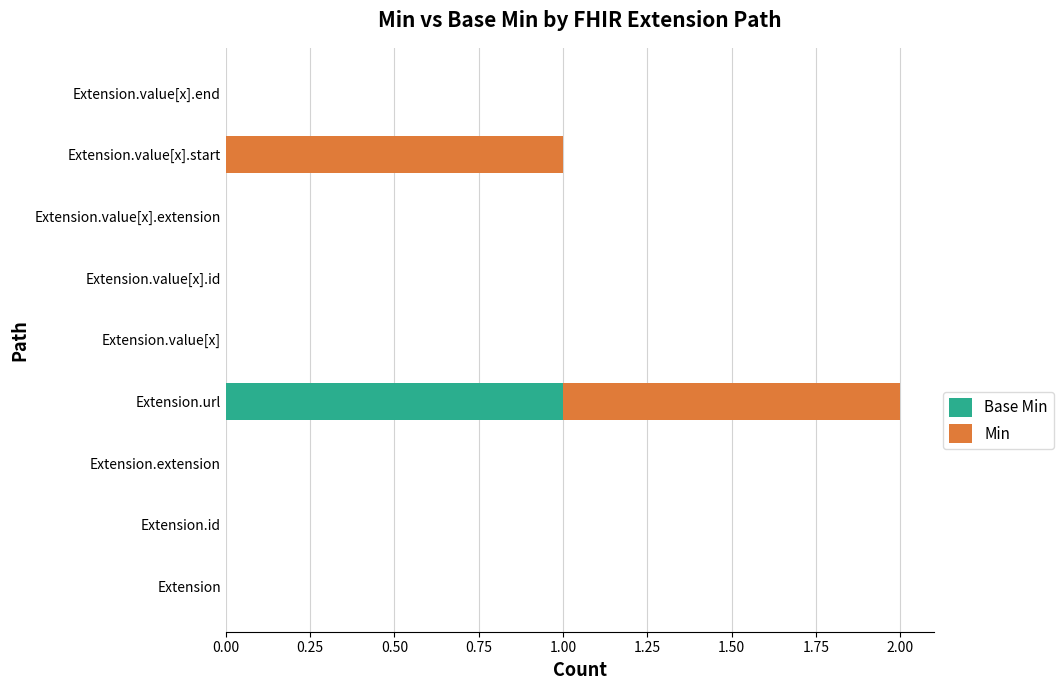

At which category is the sum across all series the highest?

Extension.url